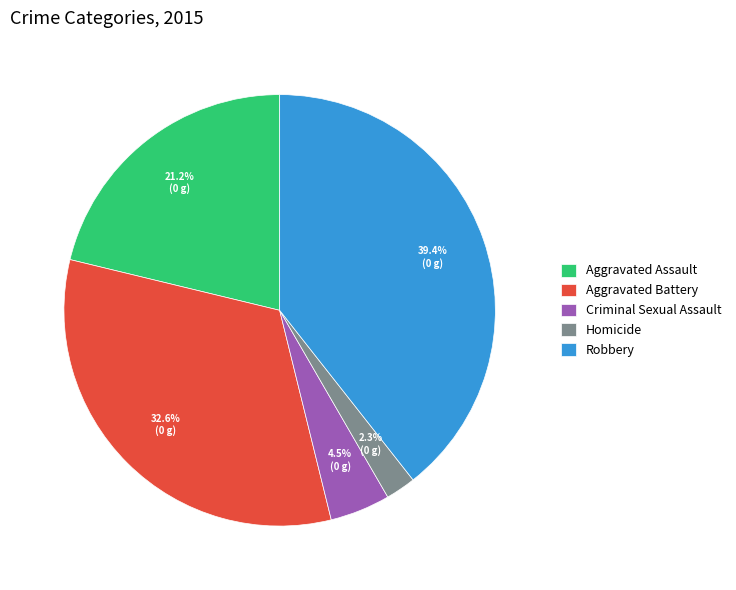

Is there a majority slice in this chart?

No